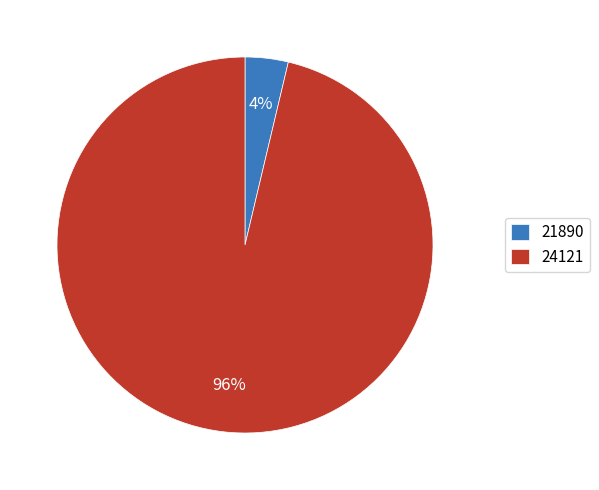

What percentage is the 24121 slice, to the nearest percent?

96%